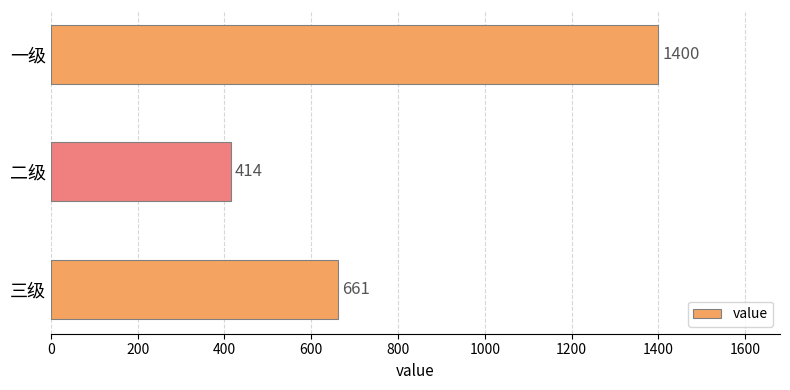

Which category has the lowest value across all series?

二级